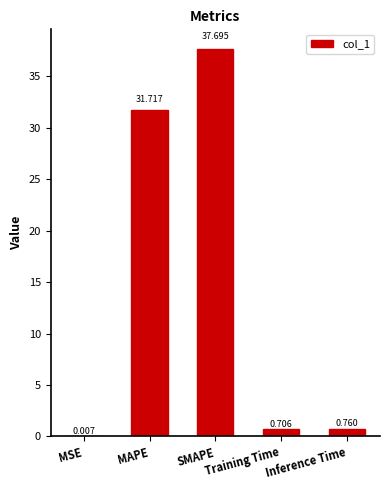

At which category does the chart reach its peak across all series?

SMAPE